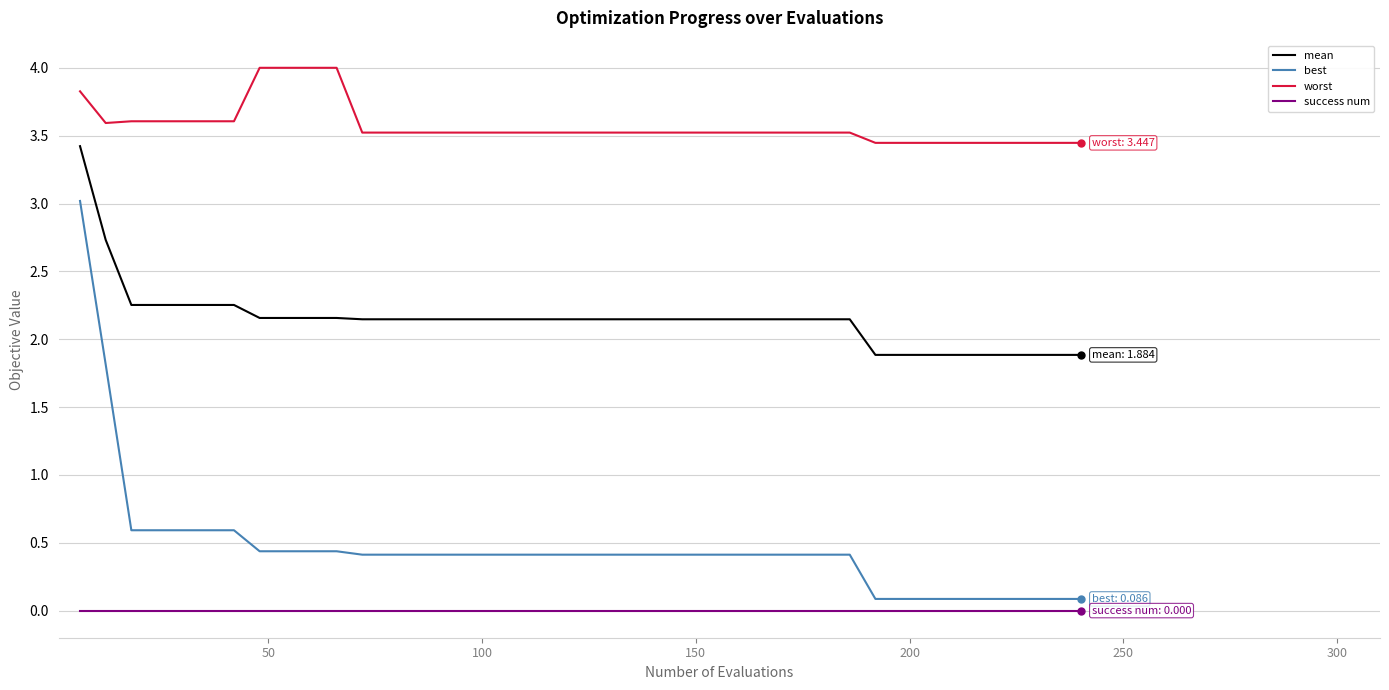

What is the difference between the maximum and minimum values in the best series?

2.9